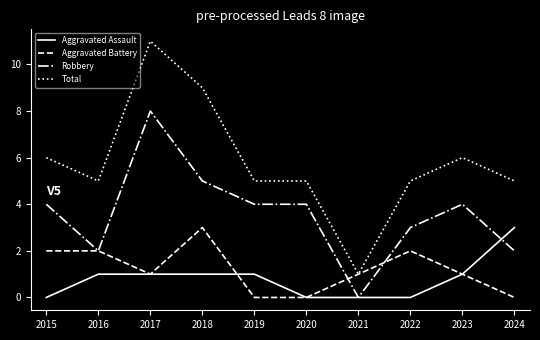

What is the difference between the maximum and minimum values in the Total series?

10